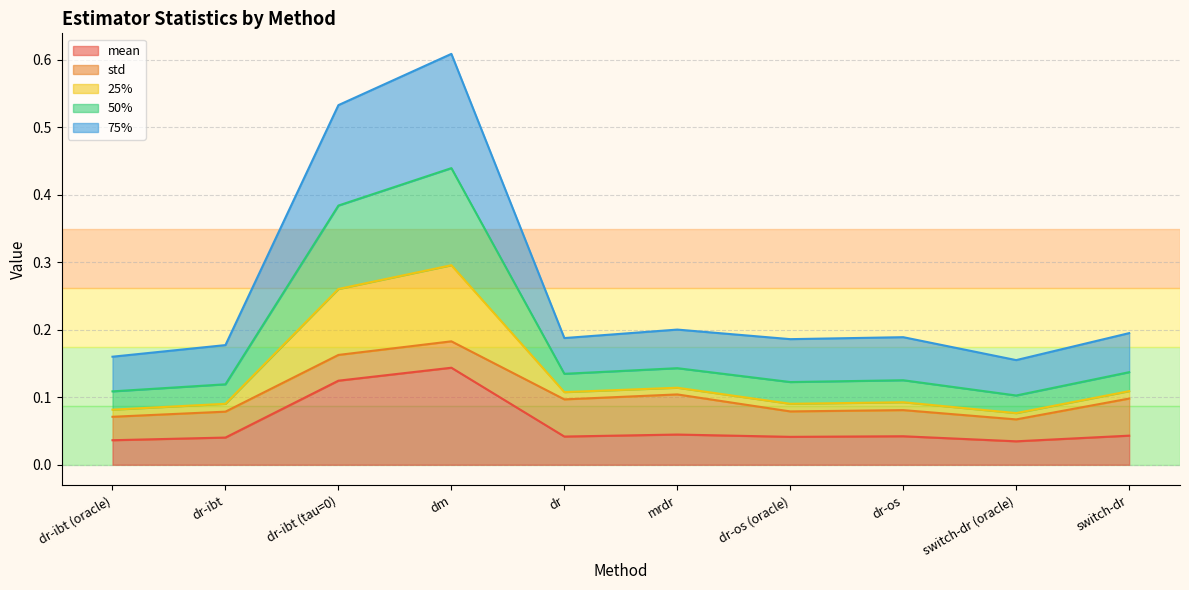

Where is the first local maximum for 50%?

dm